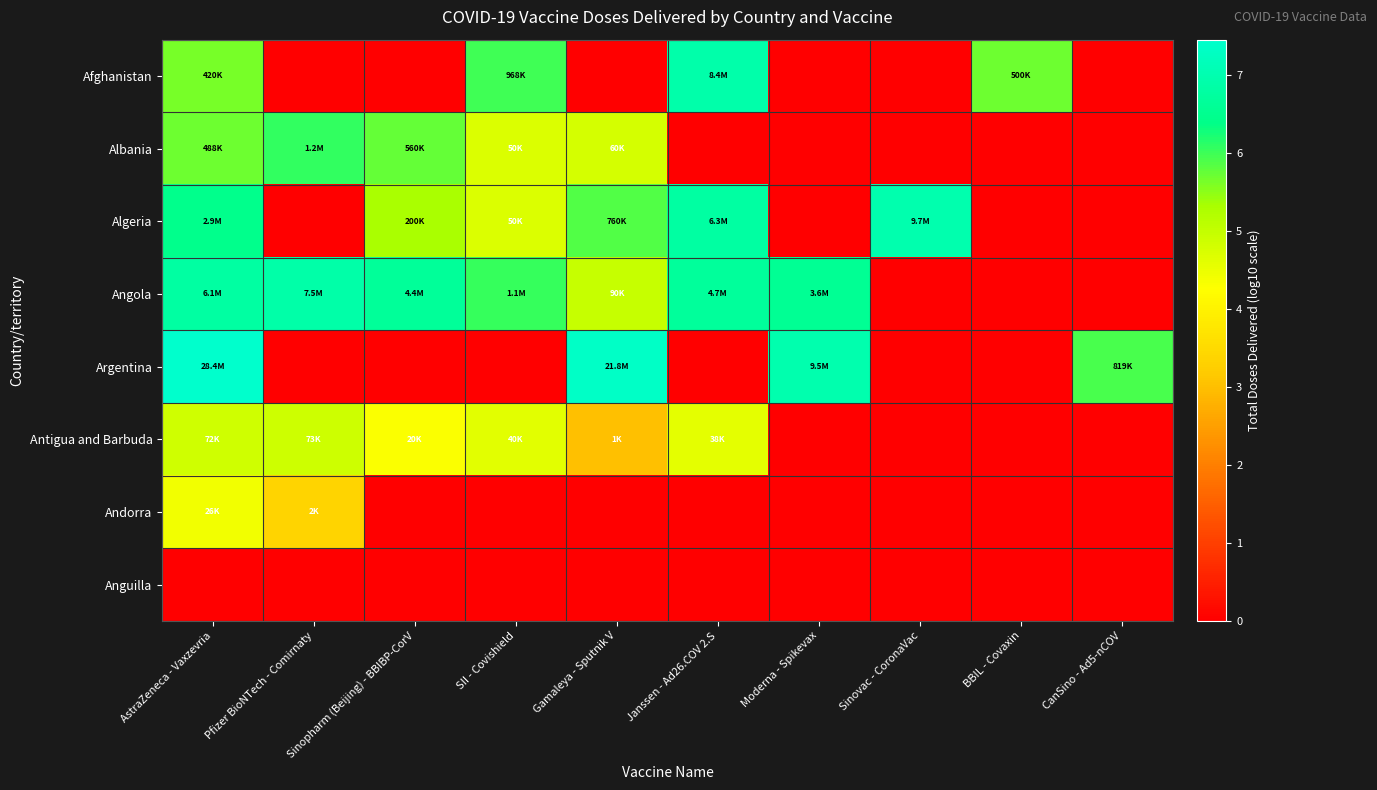

List the series in order of their peak value, highest first.

Argentina, Algeria, Afghanistan, Angola, Albania, Antigua and Barbuda, Andorra, Anguilla